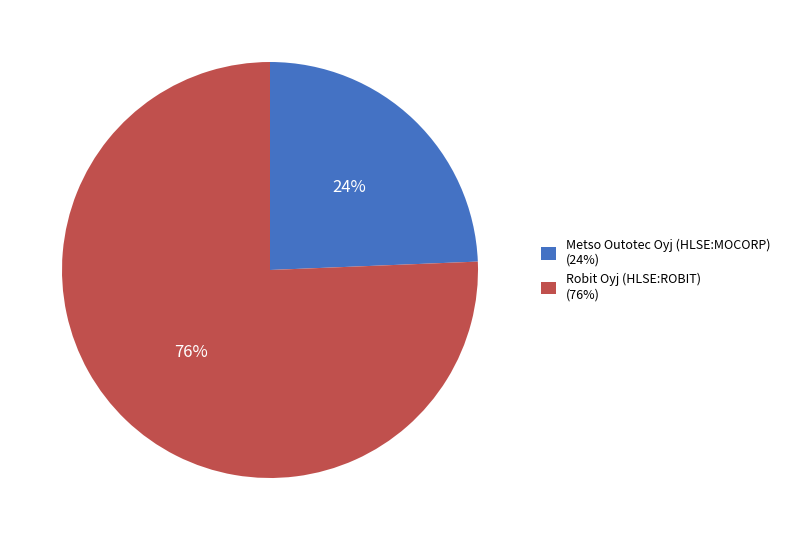

Between Robit Oyj (HLSE:ROBIT) (76%) and Metso Outotec Oyj (HLSE:MOCORP) (24%), which is larger?

Robit Oyj (HLSE:ROBIT) (76%)